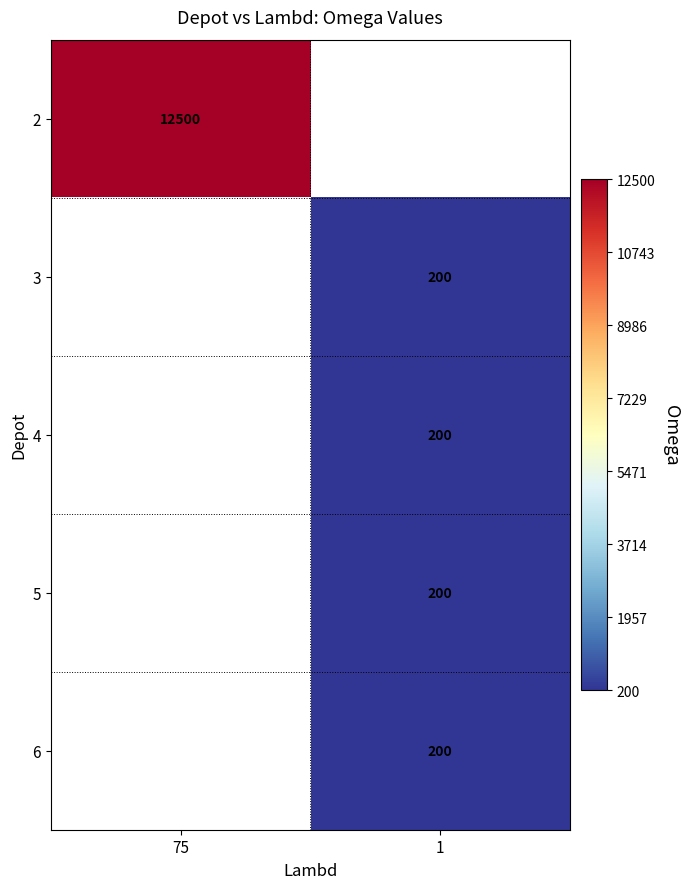

The 6 series shows 200 at 1. True or false?

True